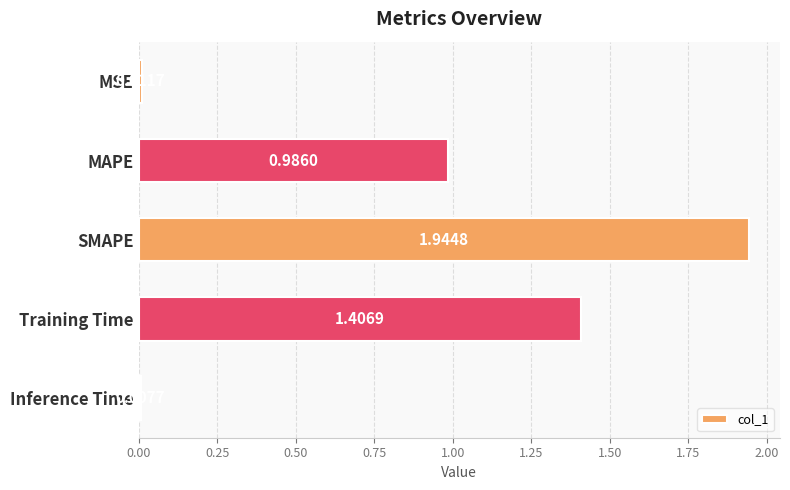

Count the number of data series in this chart.

1